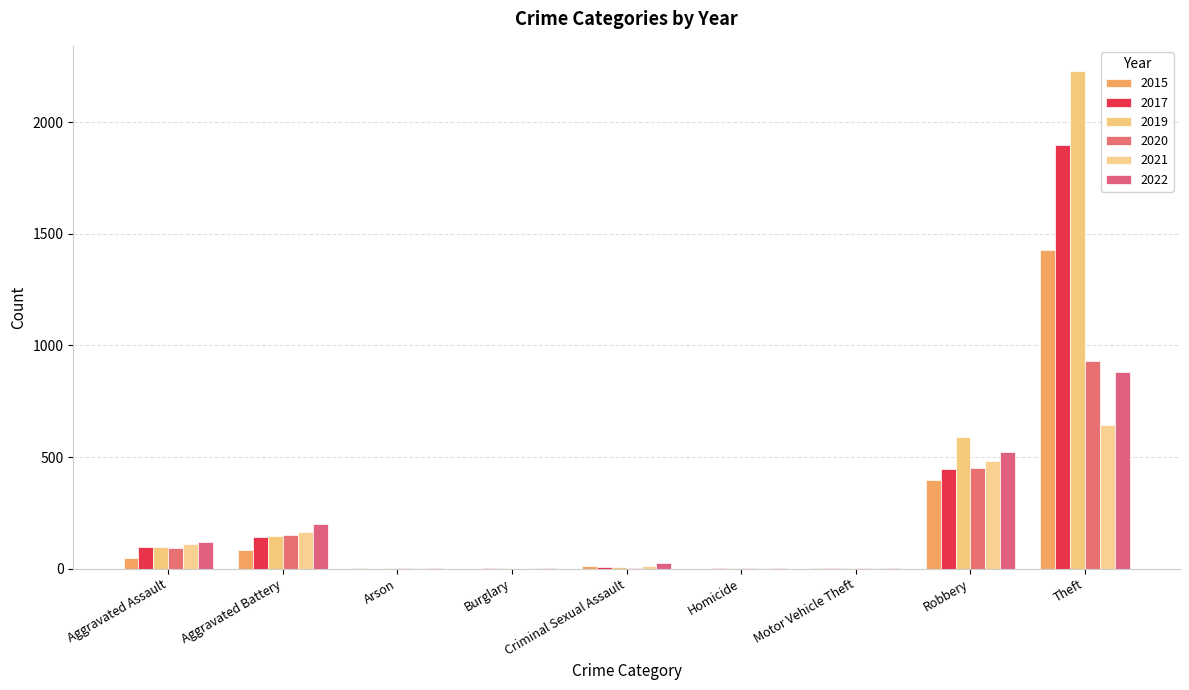

The value of 2022 at Motor Vehicle Theft is 2. True or false?

True